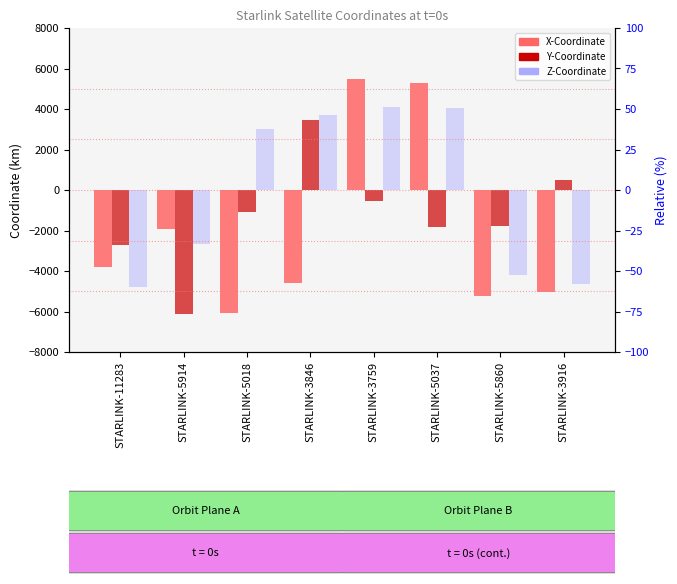

How many bars are there in total?

24